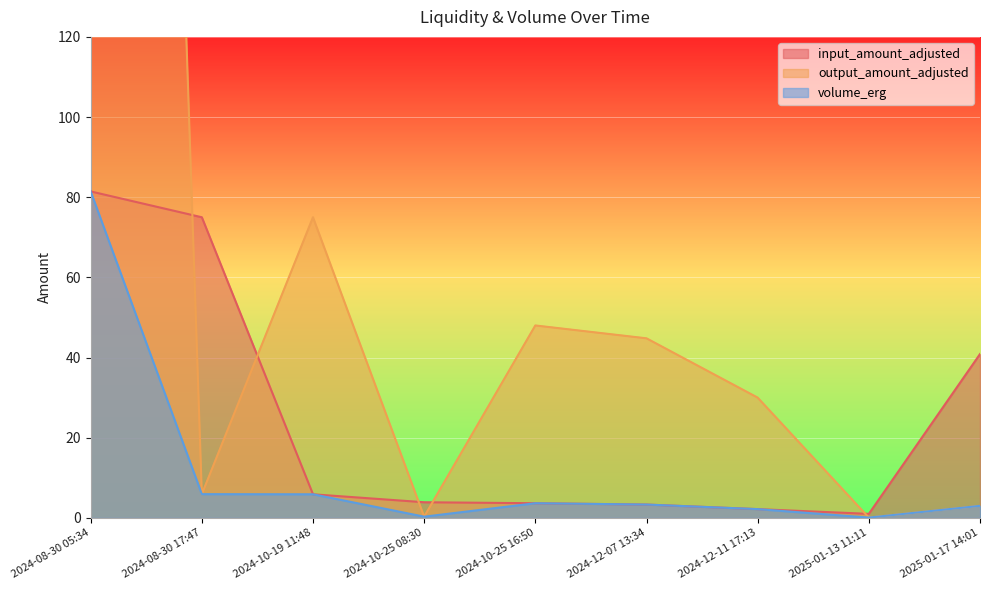

Which series changed the most between 2024-08-30 05:34 and 2024-12-07 13:34?

output_amount_adjusted